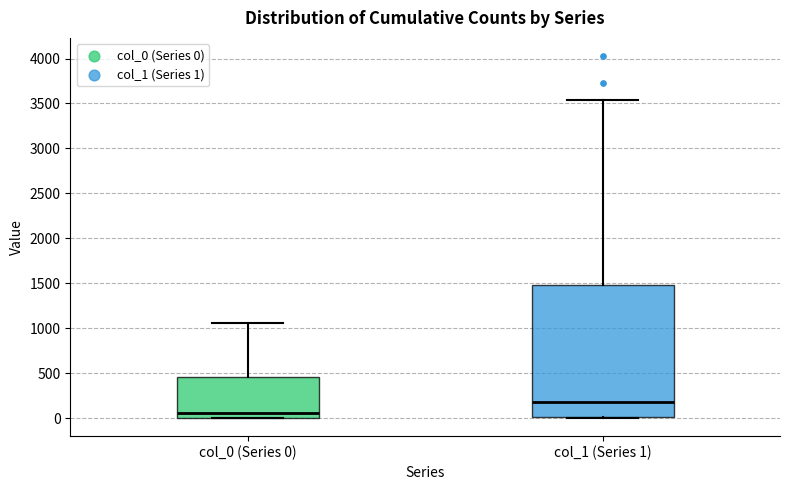

Comparing the boxes themselves (not the whiskers), which one is the tallest?

col_1 (Series 1)